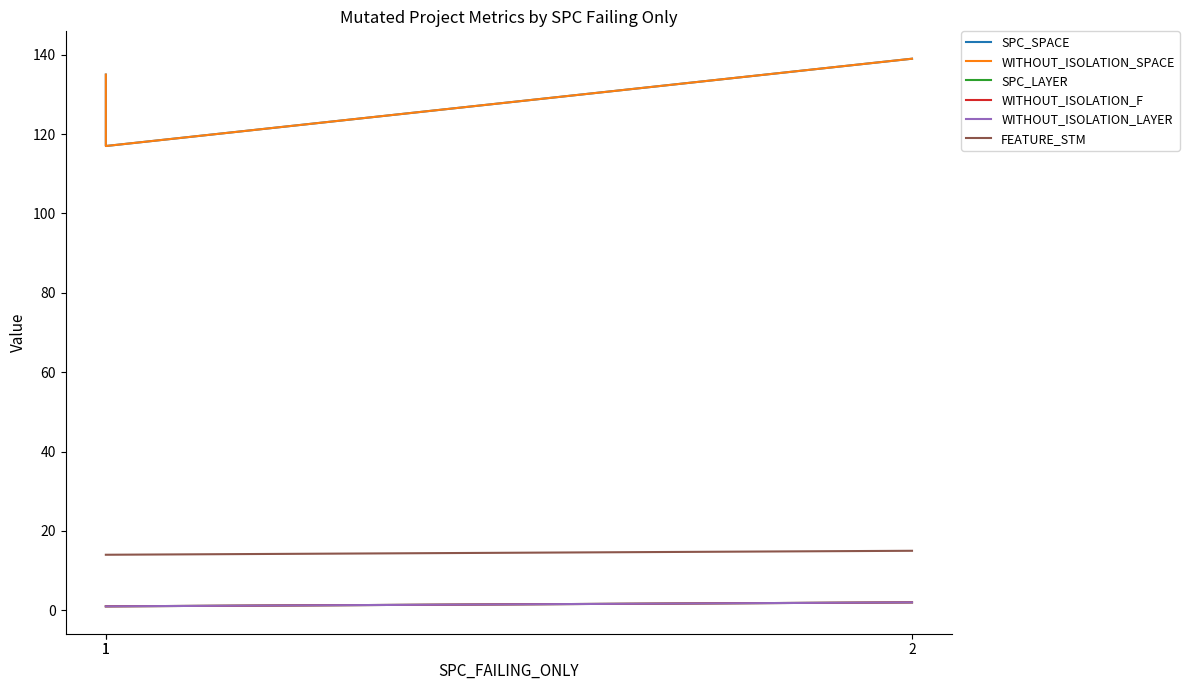

At which category does the chart reach its peak across all series?

2